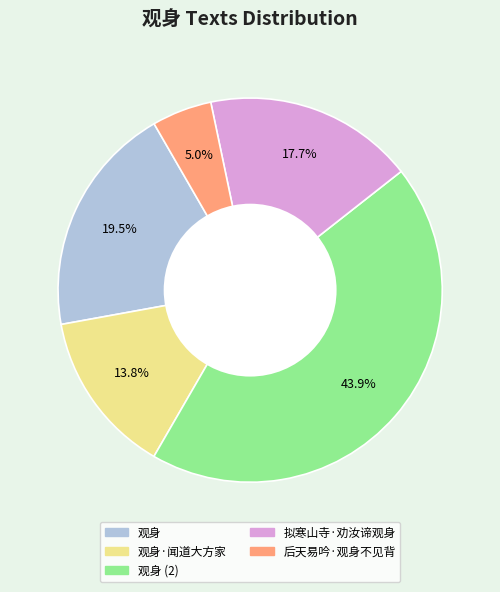

Does any single category account for the majority?

No